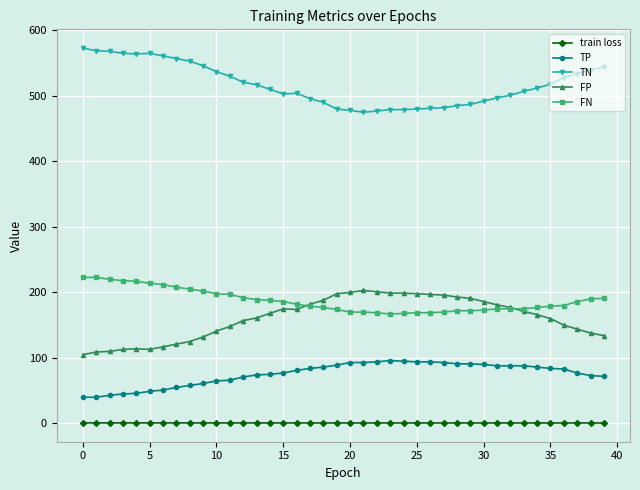

Which series has the largest total across all categories?

TN